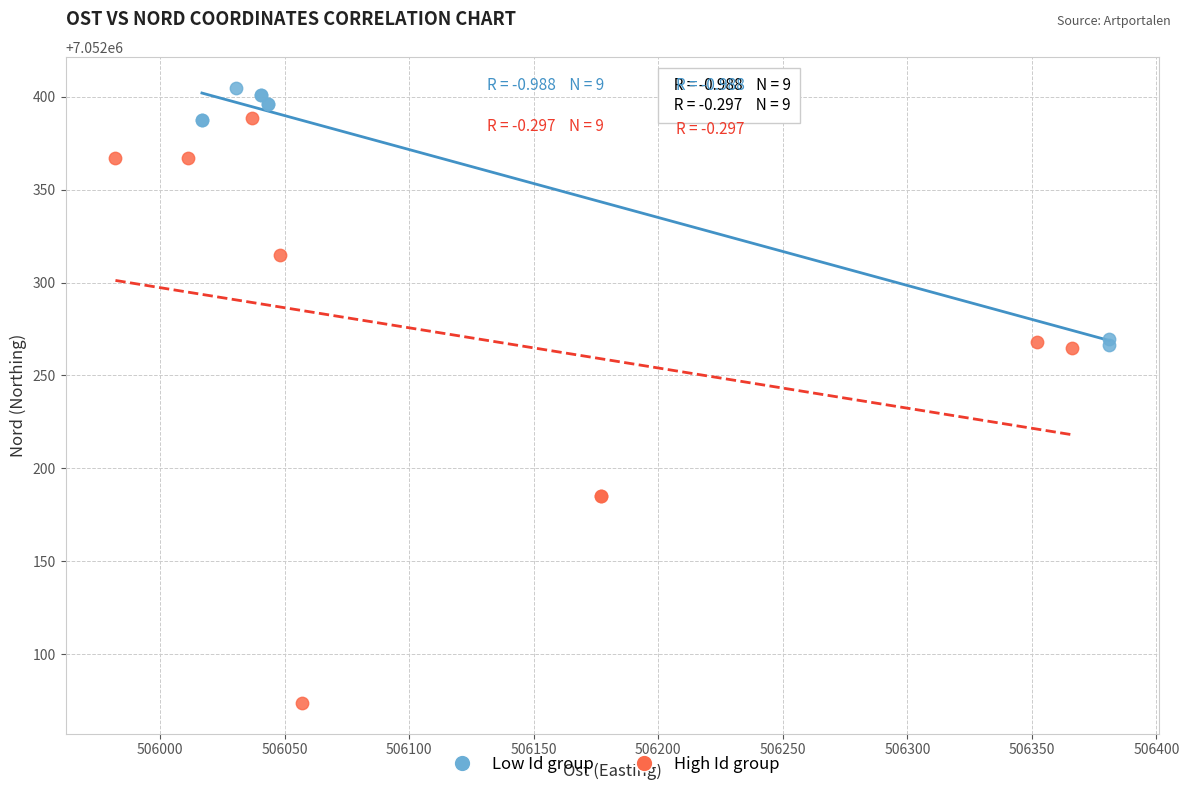

Which series has the largest Y range (max minus min)?

High Id group